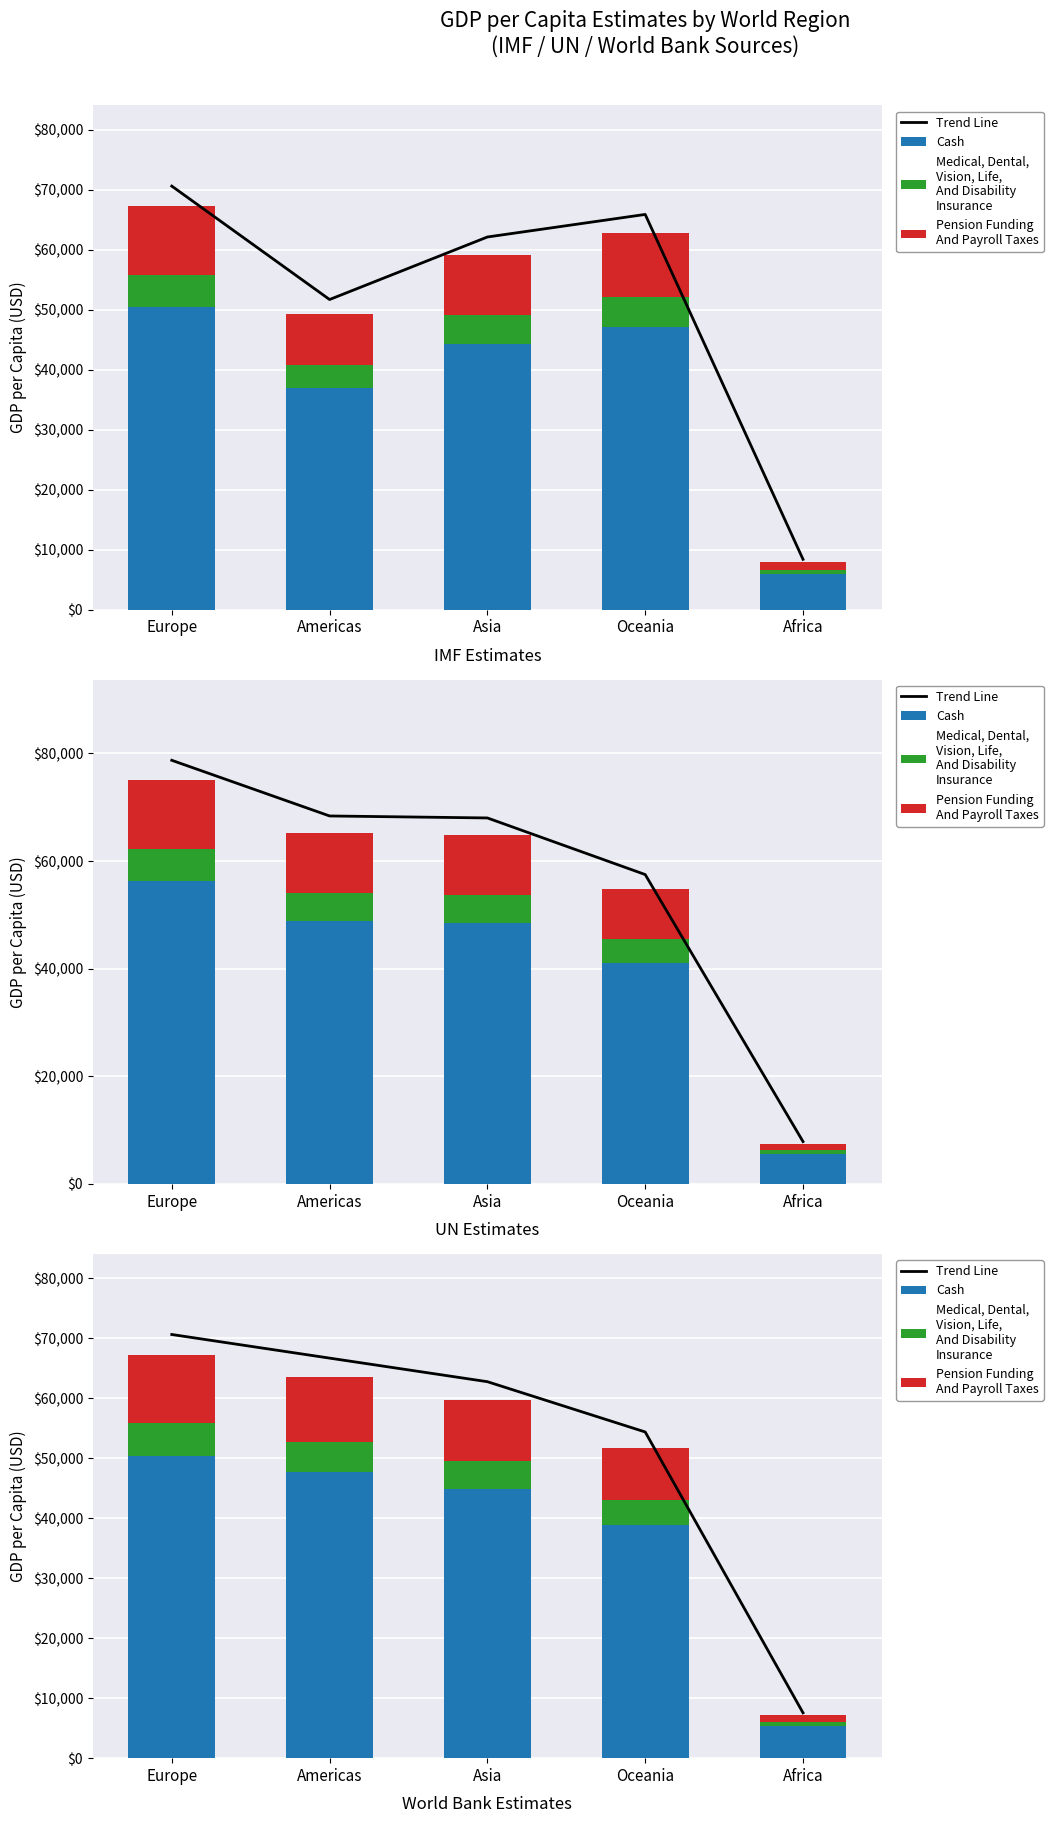

How many data points in Medical, Dental,
Vision, Life,
And Disability
Insurance are less than 4783?

2